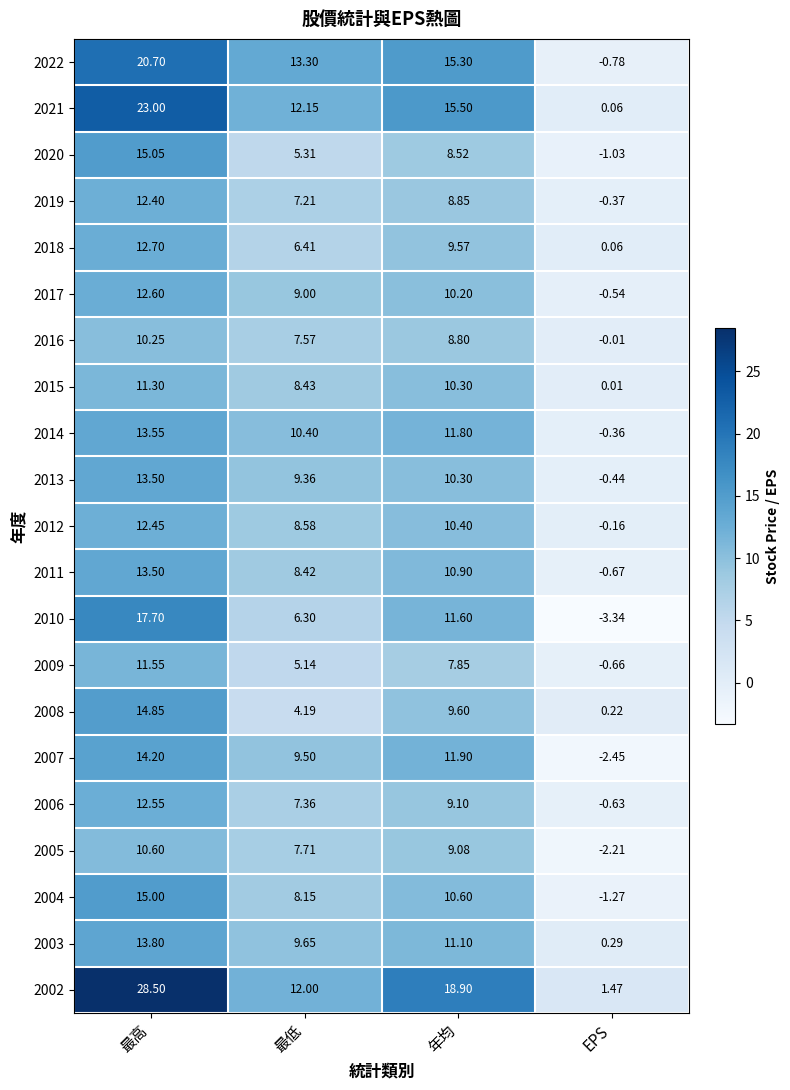

At which category is the sum across all series the highest?

最高